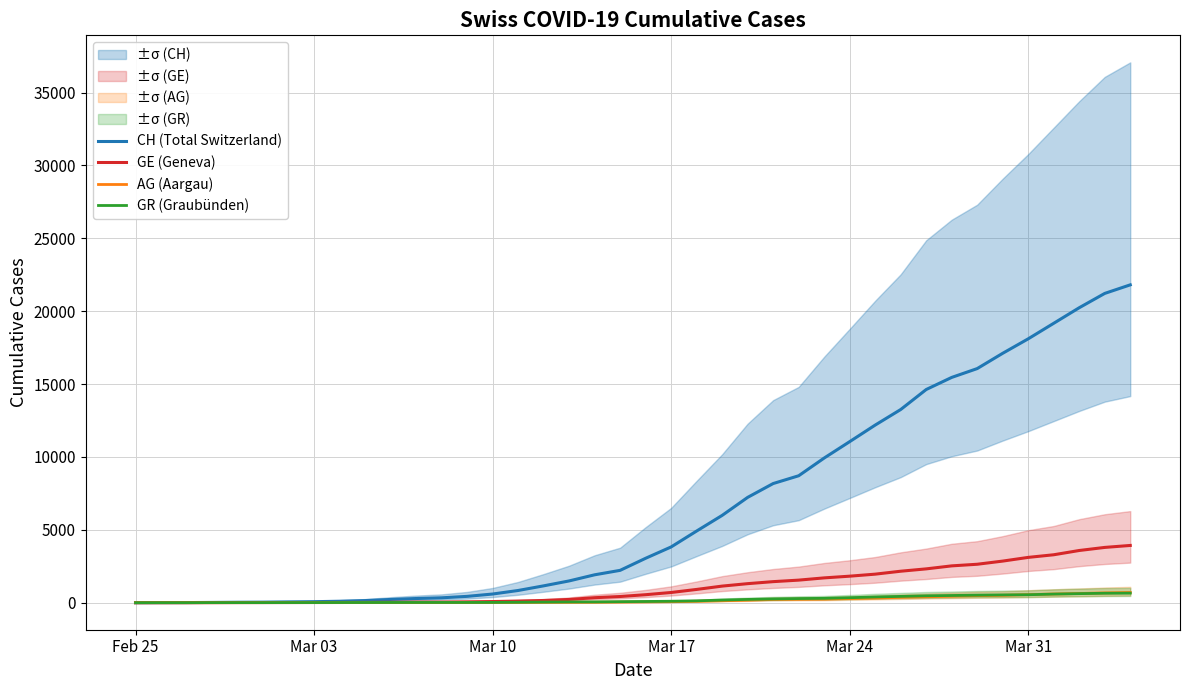

The value of CH (Total Switzerland) at Mar 24 is 4274. True or false?

False